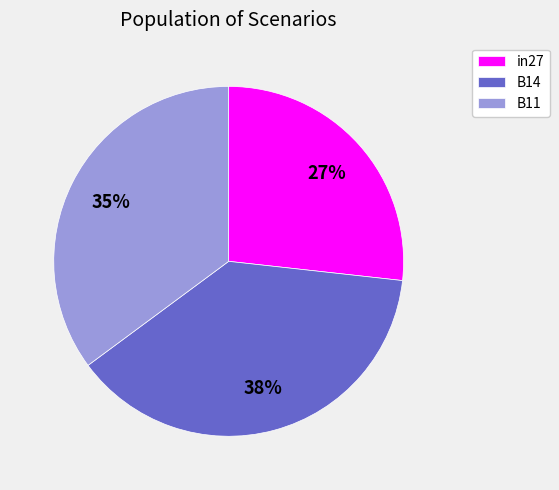

Which category has the biggest portion of the pie?

B14